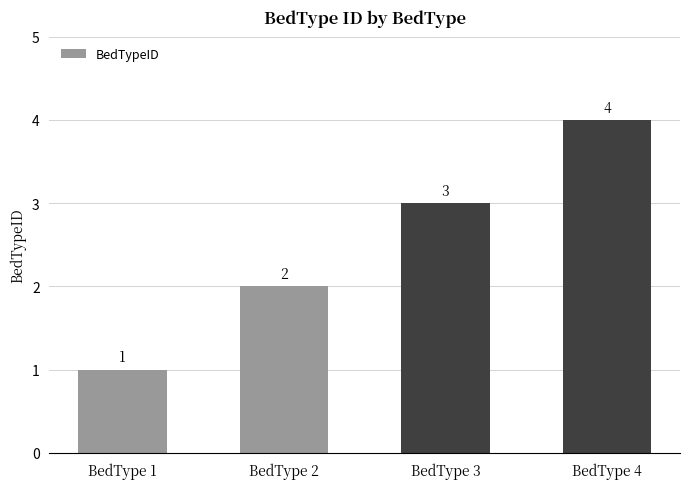

Rank the categories by value from highest to lowest.

BedType 4, BedType 3, BedType 2, BedType 1